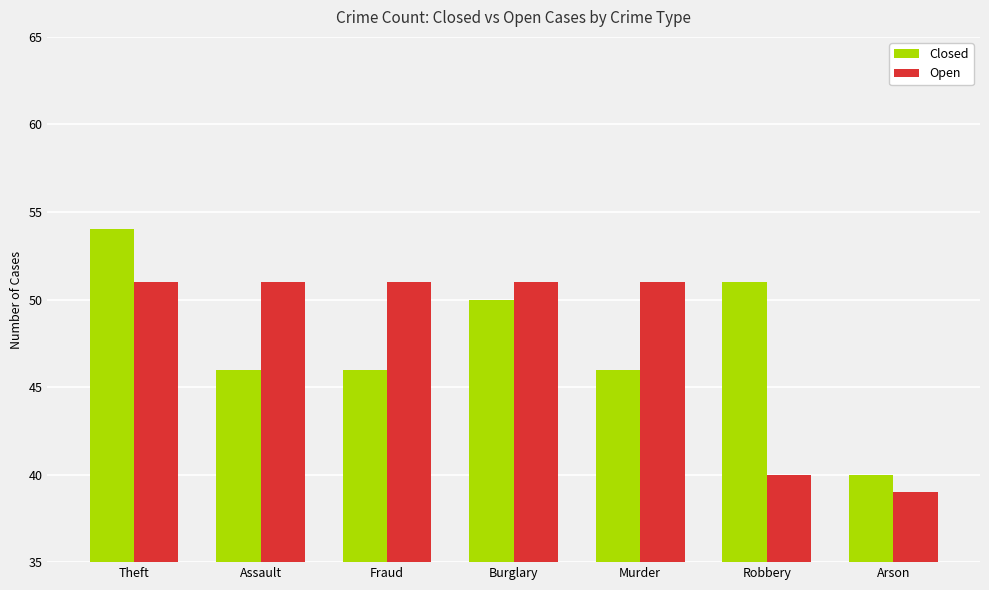

The Open series shows 26 at Burglary. True or false?

False